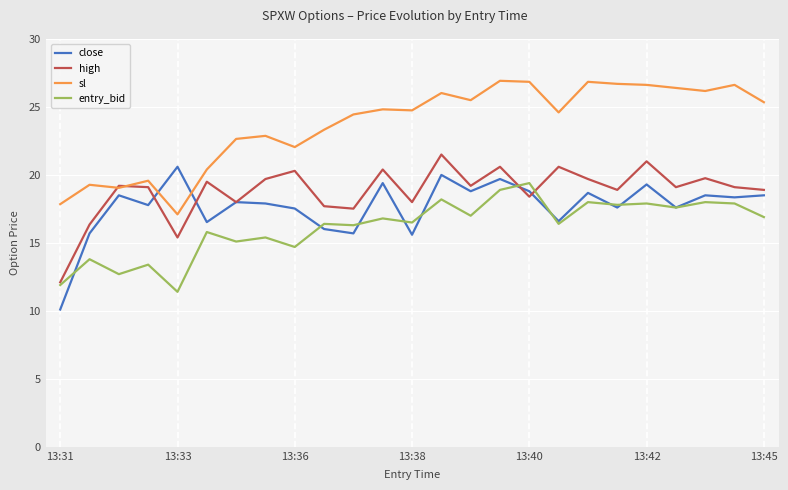

After their last crossing, which series has the higher values: close or high?

high